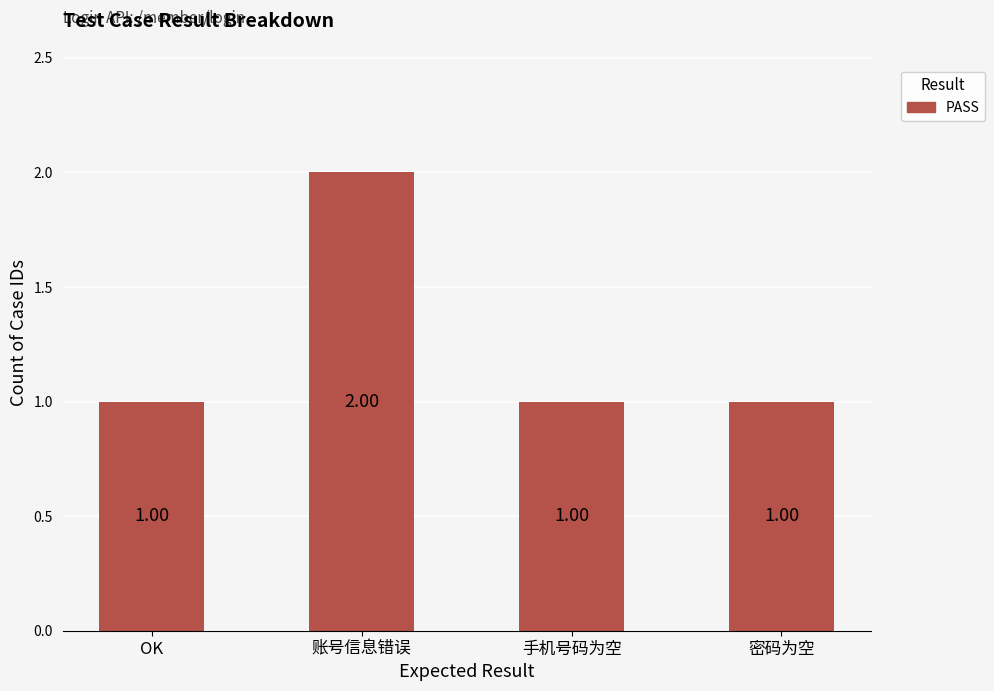

What is the ratio of the value at 手机号码为空 to the value at OK?

1.0